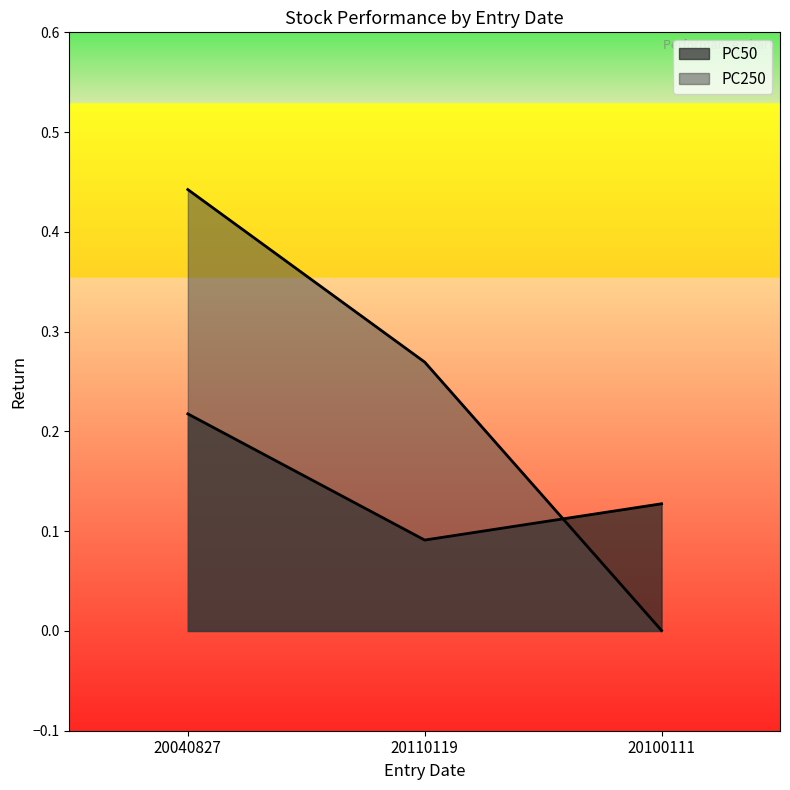

List the series in order of their peak value, lowest first.

PC50, PC250